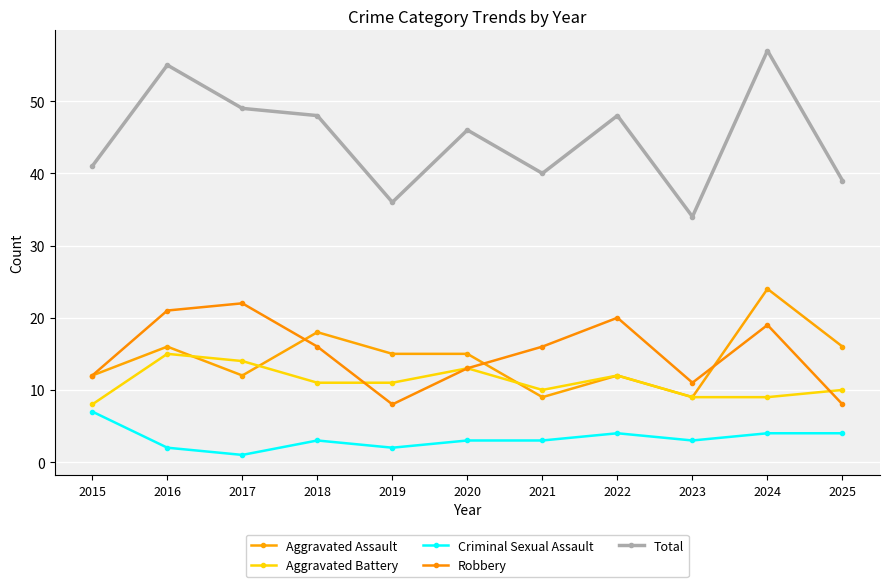

How many data points in Robbery are less than 16?

5